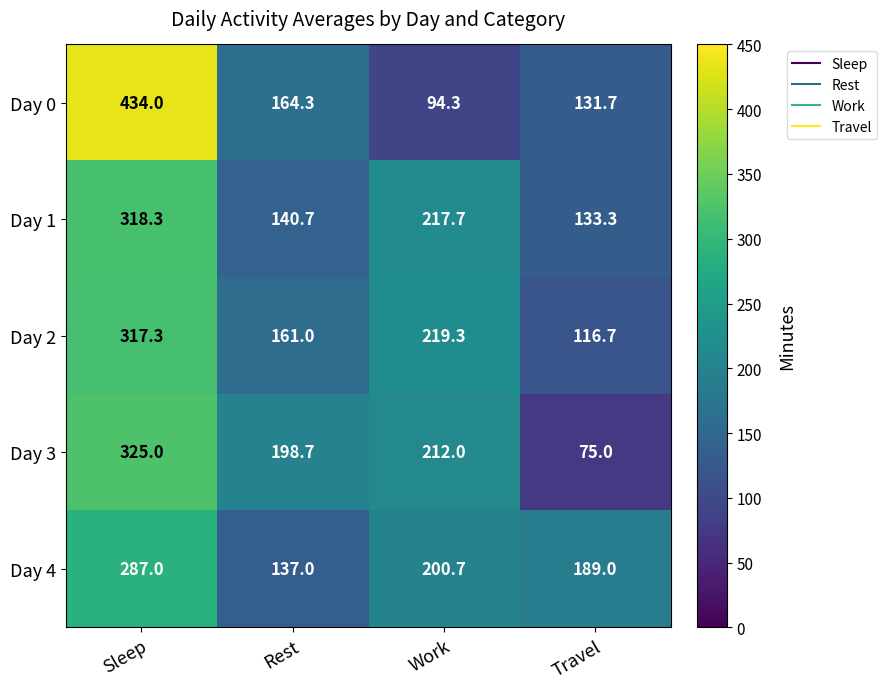

Which series changed the most between Rest and Travel?

Day 3